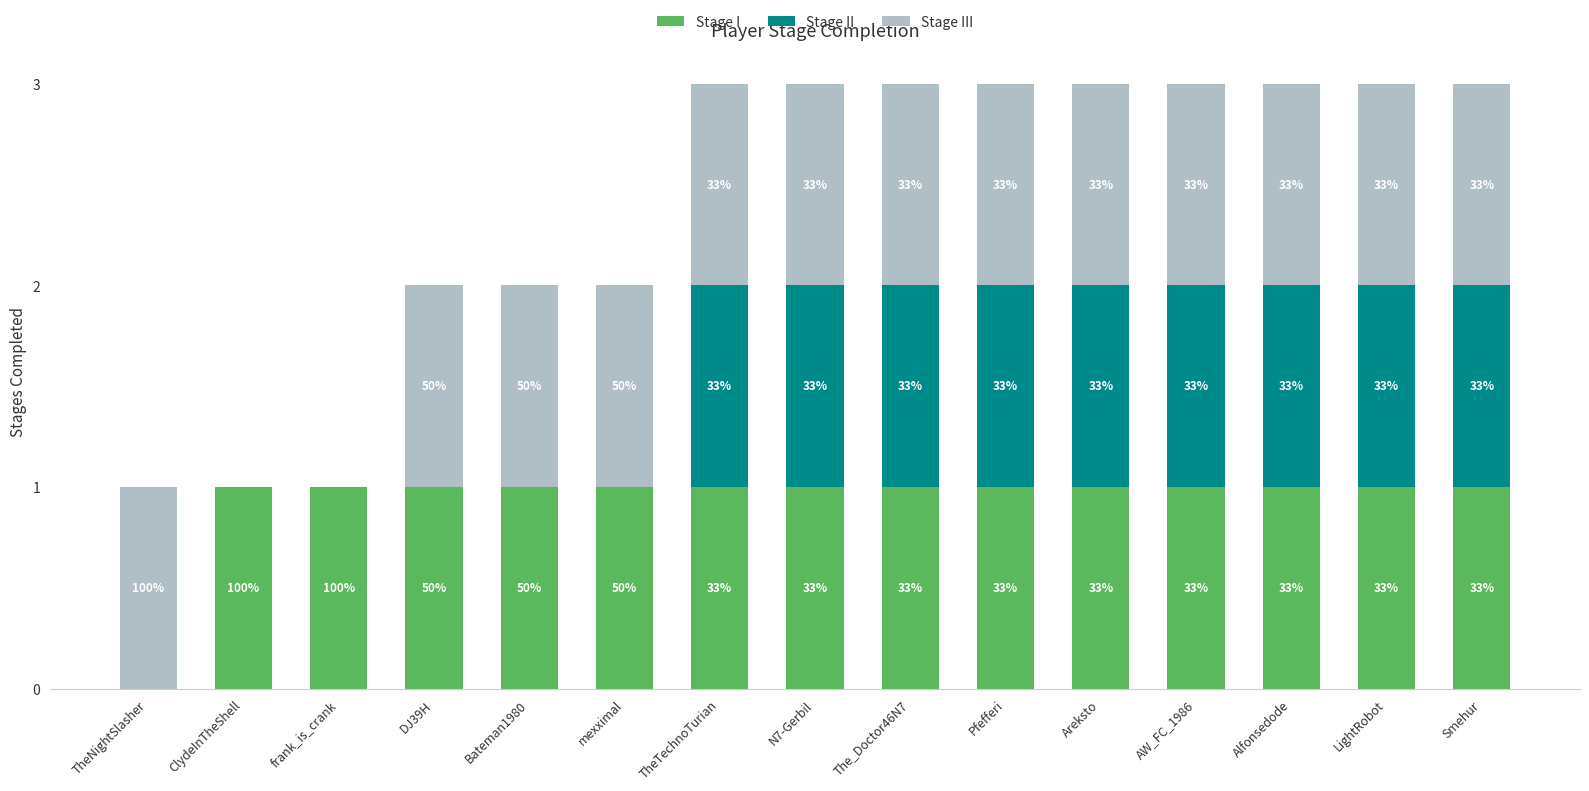

True or false: Stage III has a value of 1 at Pfefferi.

True